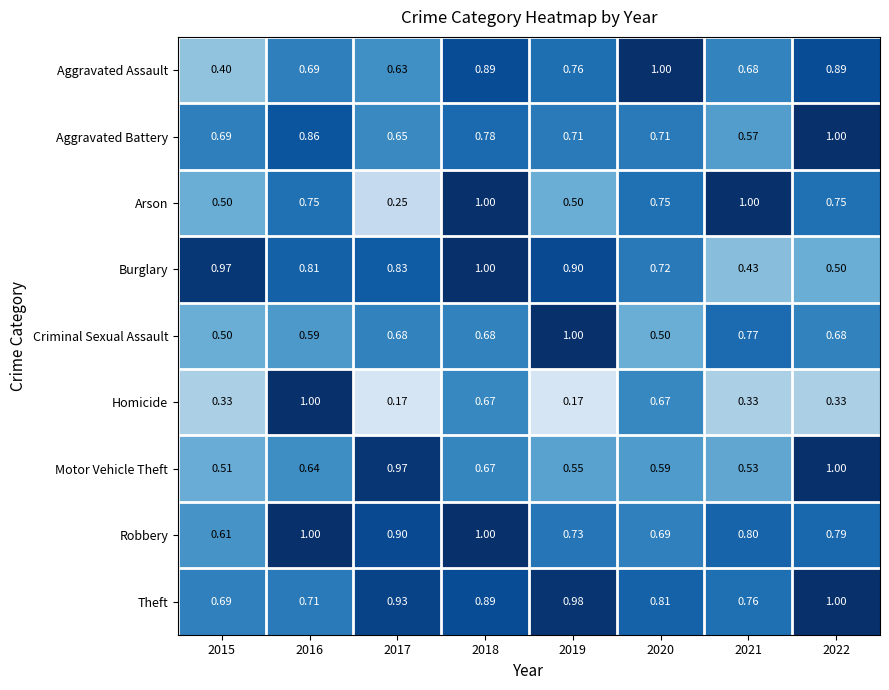

Which series has the largest range (max minus min)?

Homicide